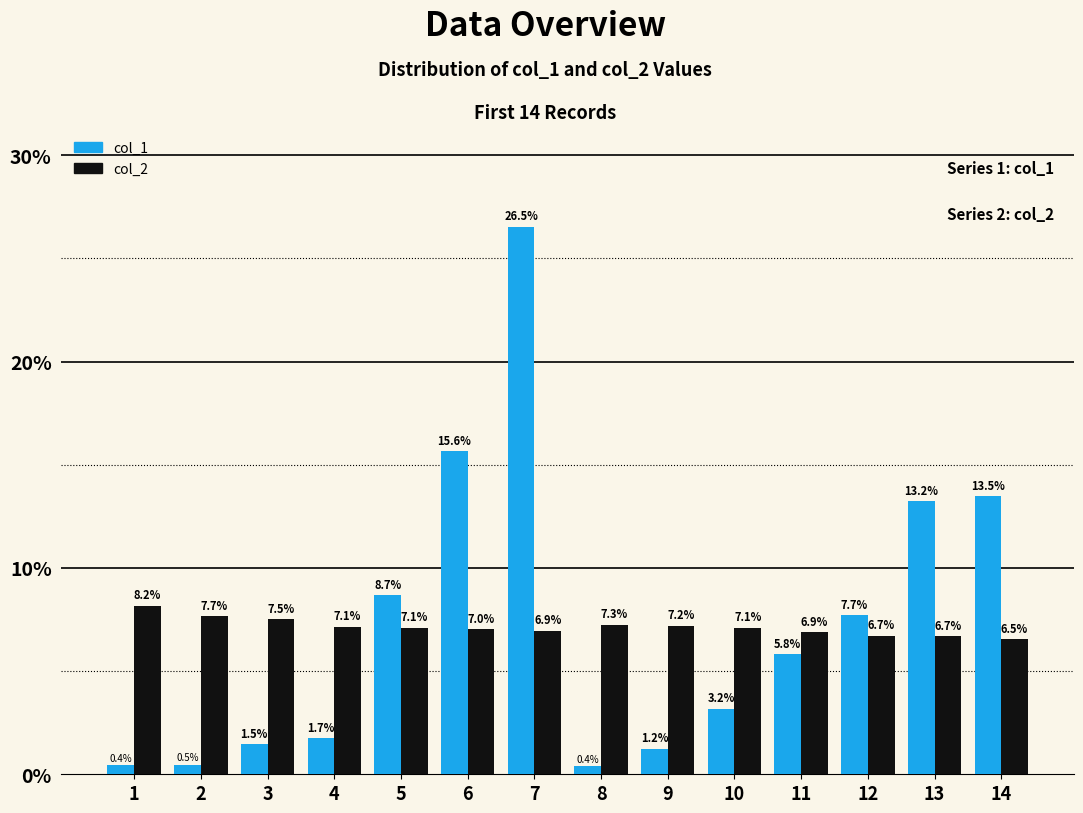

Does the chart contain stacked bars?

No